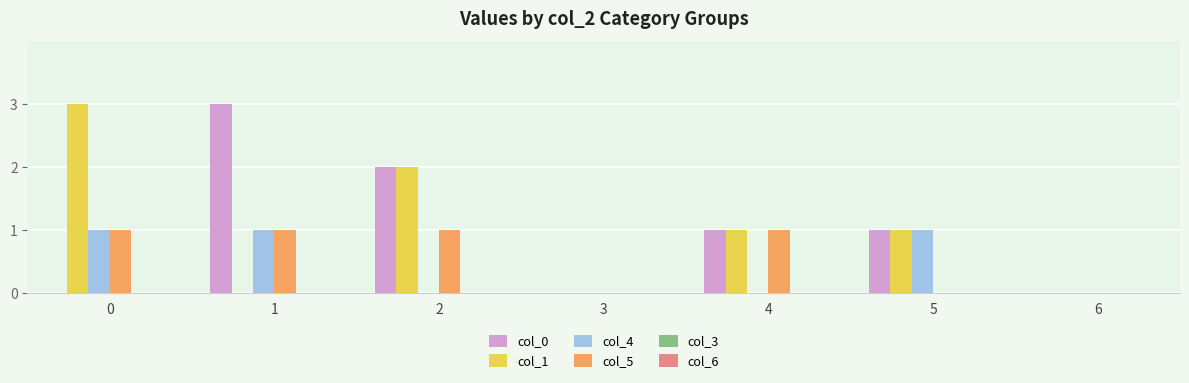

Reading right to left, extract all data points from this chart.

col_0: 6=0	5=1	4=1	3=0	2=2	1=3	0=0
col_1: 6=0	5=1	4=1	3=0	2=2	1=0	0=3
col_4: 6=0	5=1	4=0	3=0	2=0	1=1	0=1
col_5: 6=0	5=0	4=1	3=0	2=1	1=1	0=1